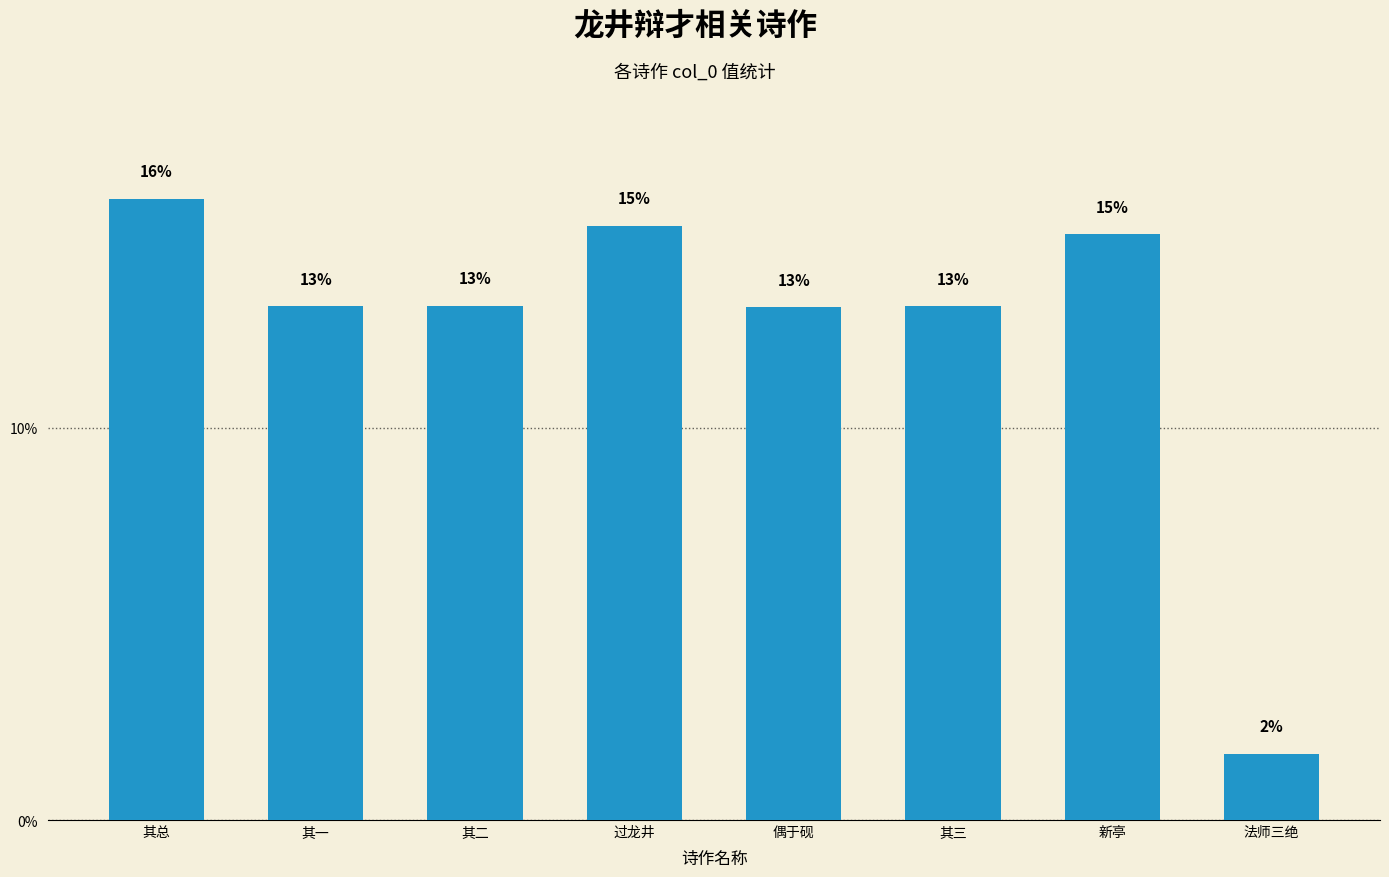

How many bars are there in total?

8